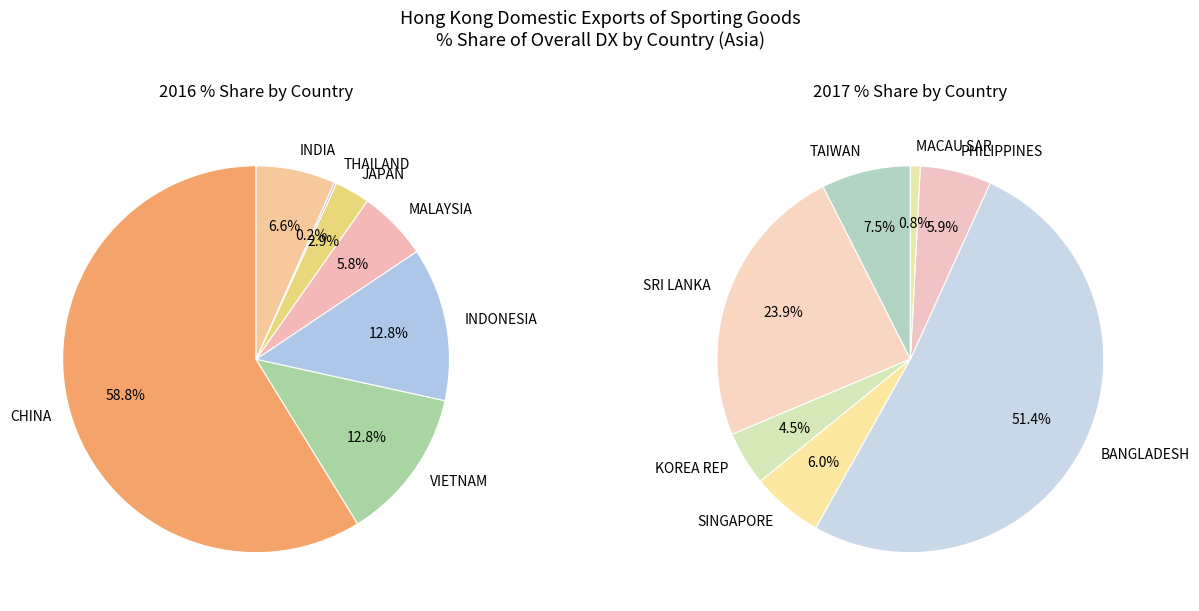

How many slices are in this pie chart?

14